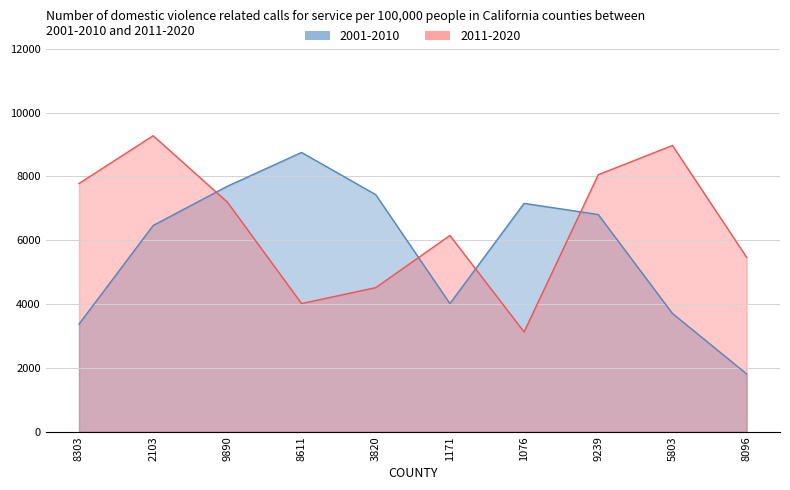

How many lines are shown in the chart?

2